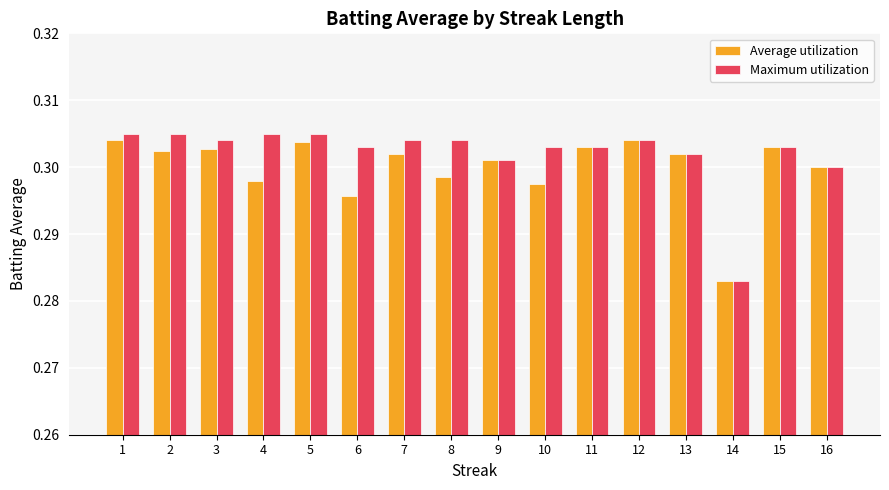

List the series in order of their peak value, lowest first.

Average utilization, Maximum utilization